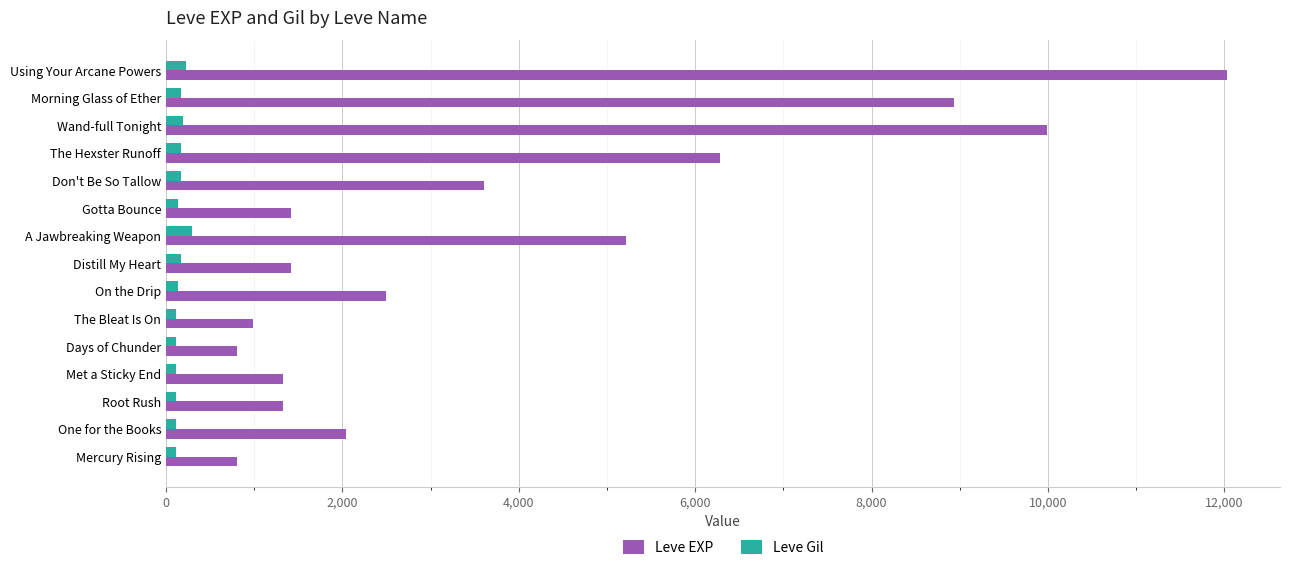

Which category has the highest value across all series?

Using Your Arcane Powers